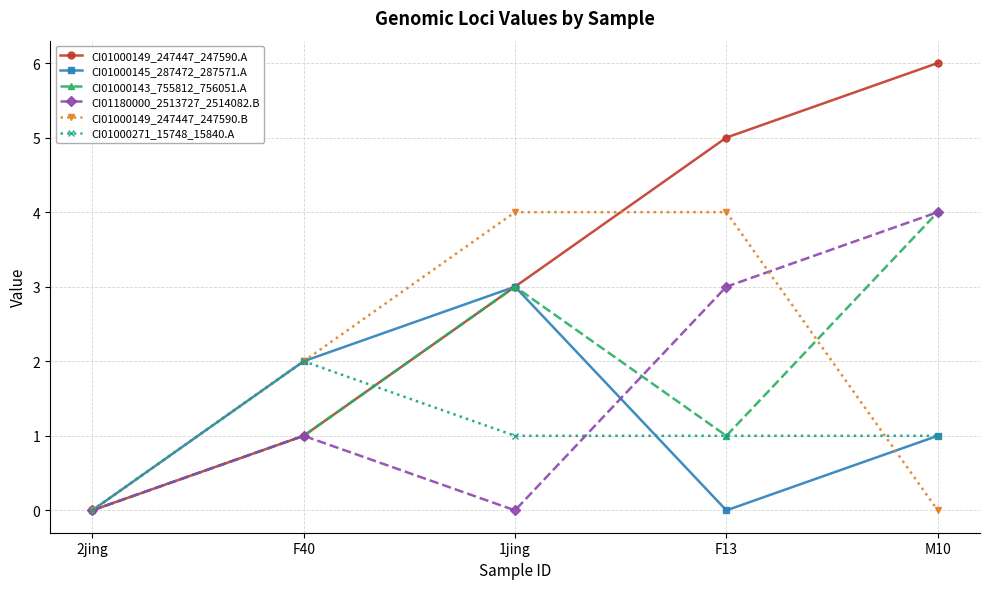

How many lines are shown in the chart?

6